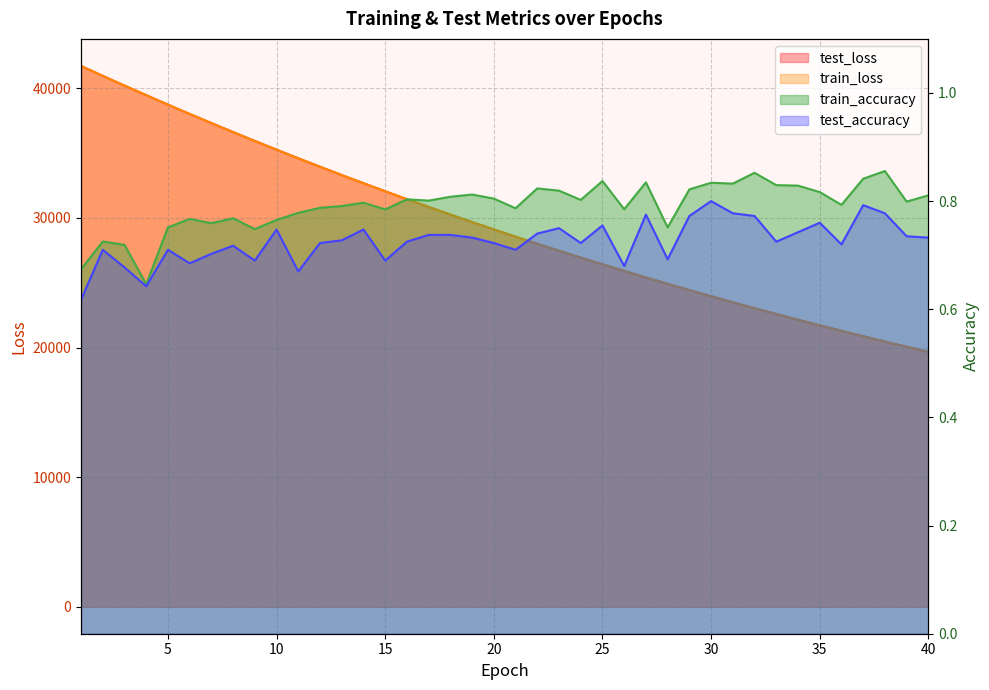

At how many categories does at least one series exceed 24260?

29